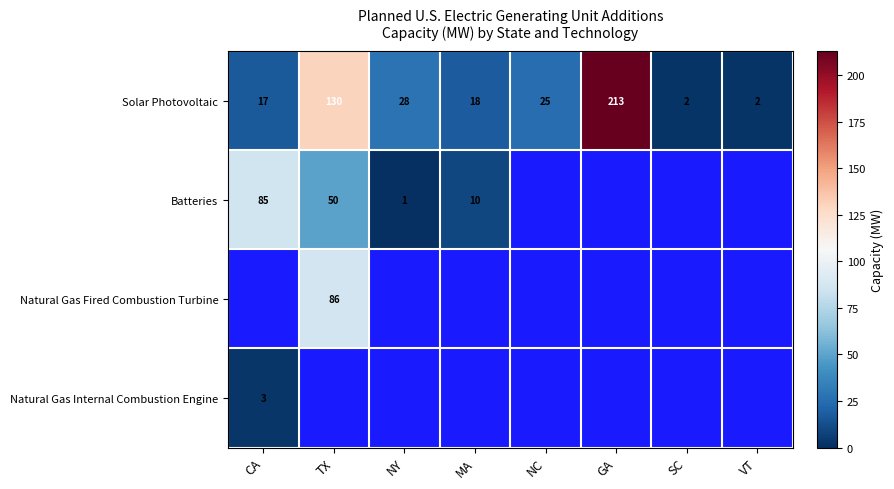

The Solar Photovoltaic series shows 2 at VT. True or false?

True